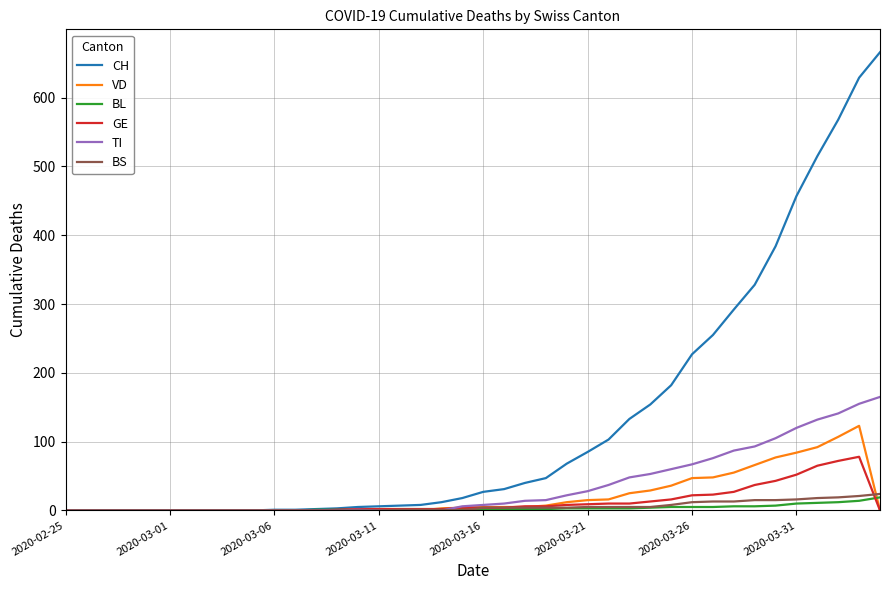

What is the average value of the CH series?

131